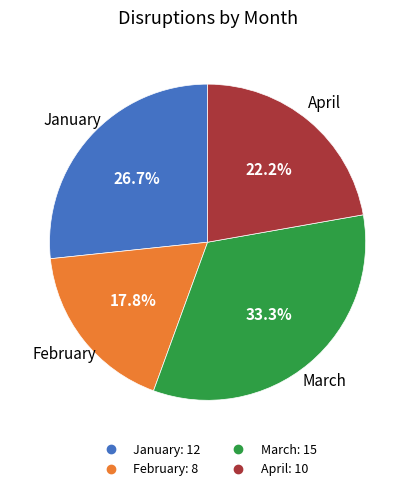

What is the largest slice in the pie chart?

March